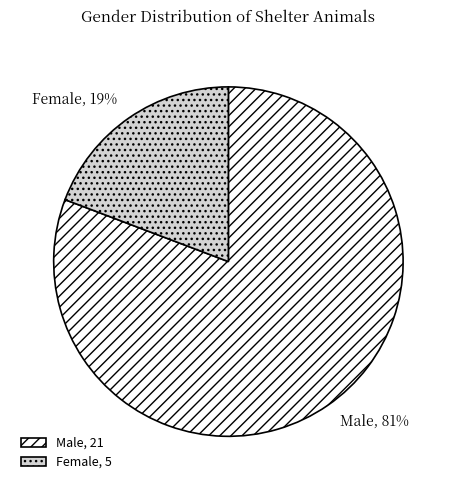

Is it true that Male is 91% of the pie?

False